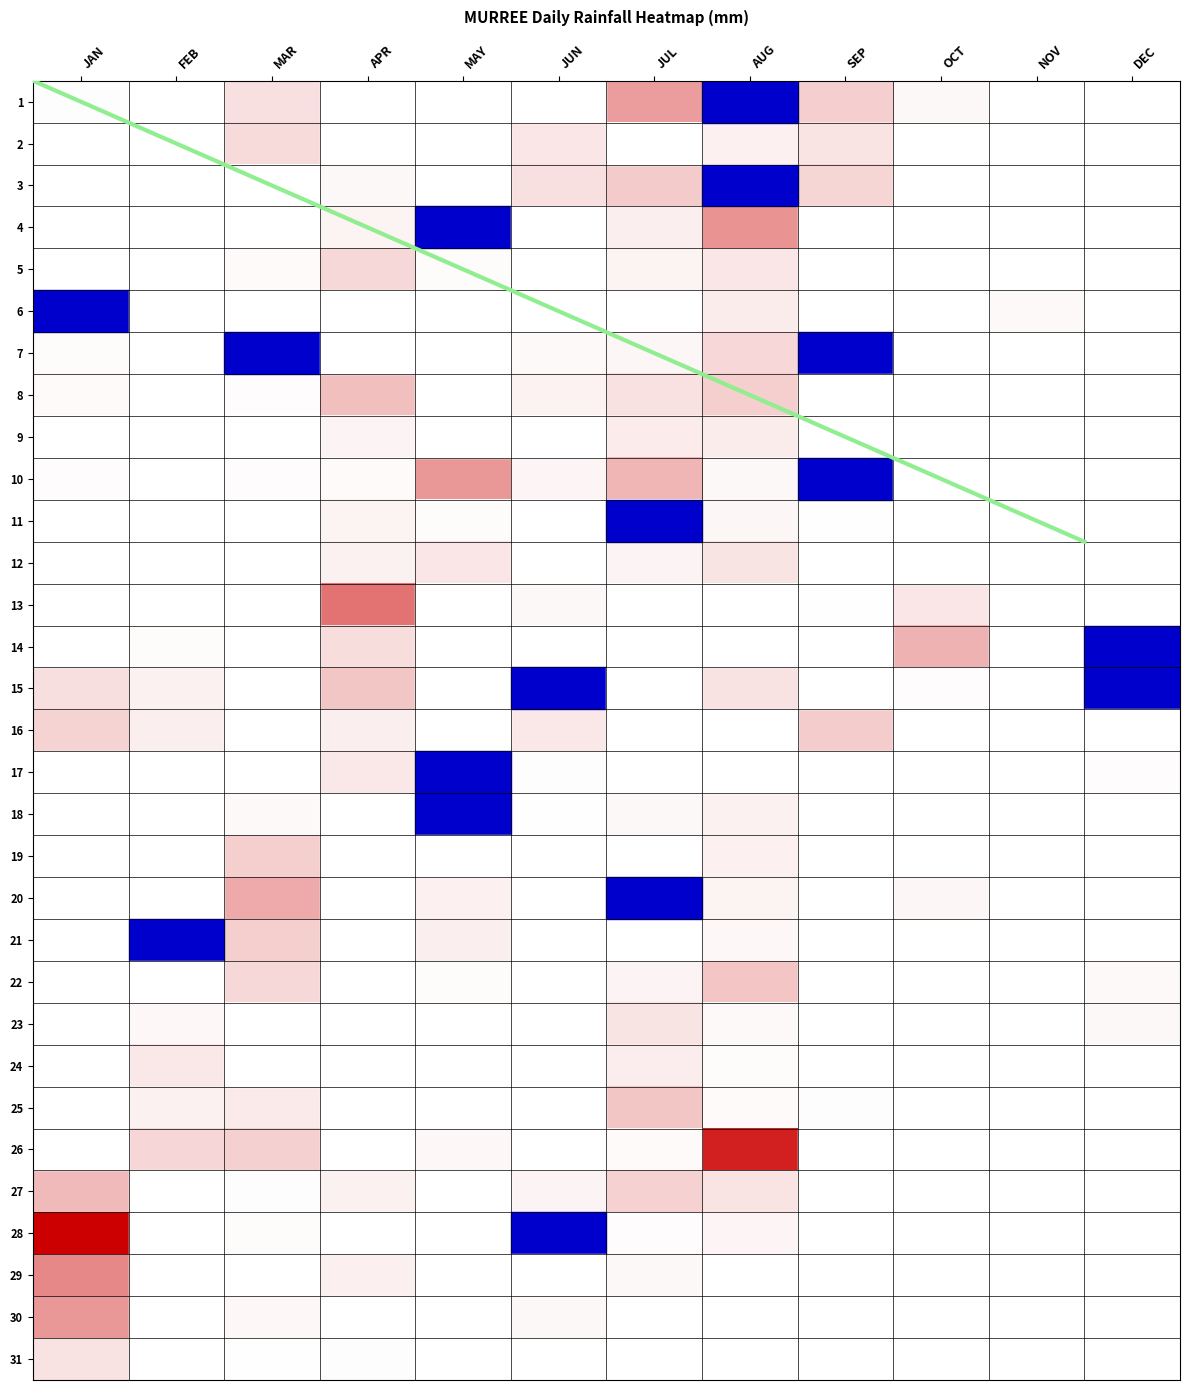

What is the difference between the 14 values at JAN and APR?

15.9